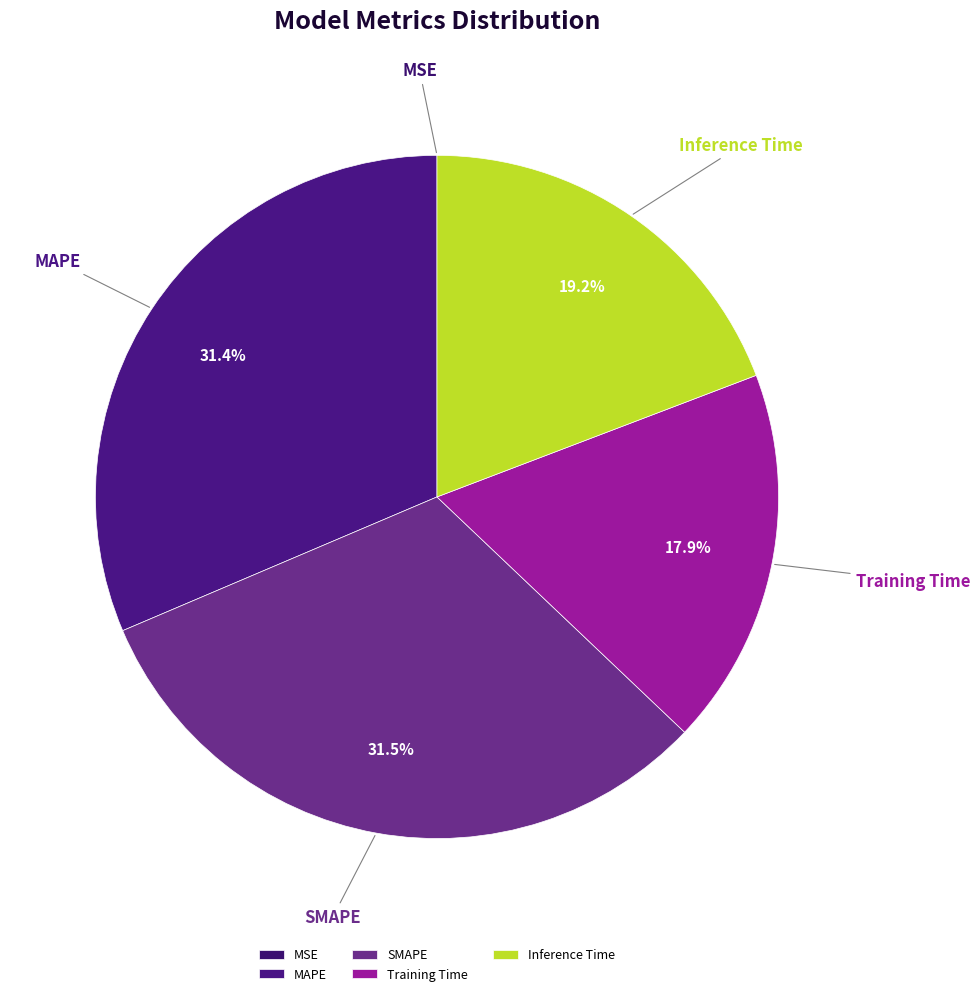

Is there any slice that represents more than half of the pie?

No